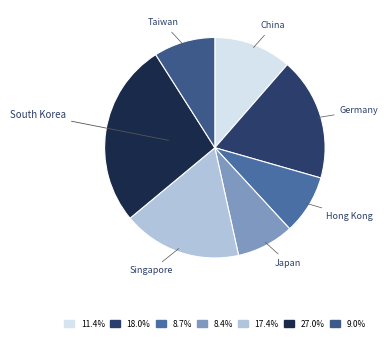

True or false: Singapore accounts for 9% of the total.

False